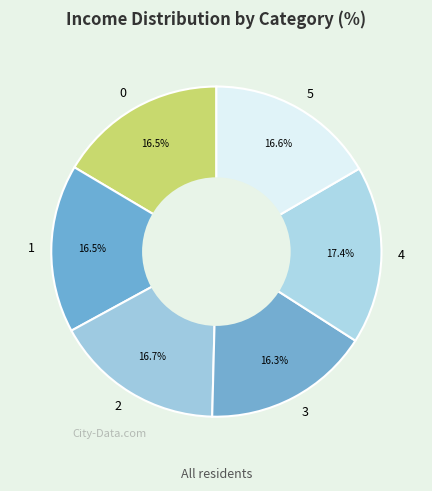

Is there a majority slice in this chart?

No